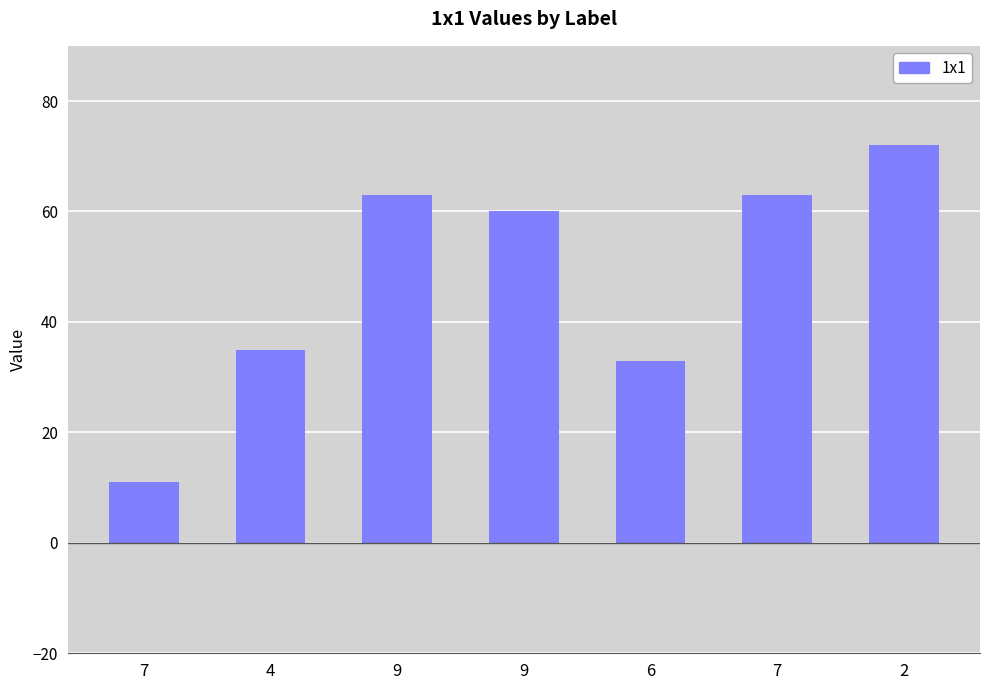

Rank the categories by value from highest to lowest.

2, 9, 7, 9, 4, 6, 7